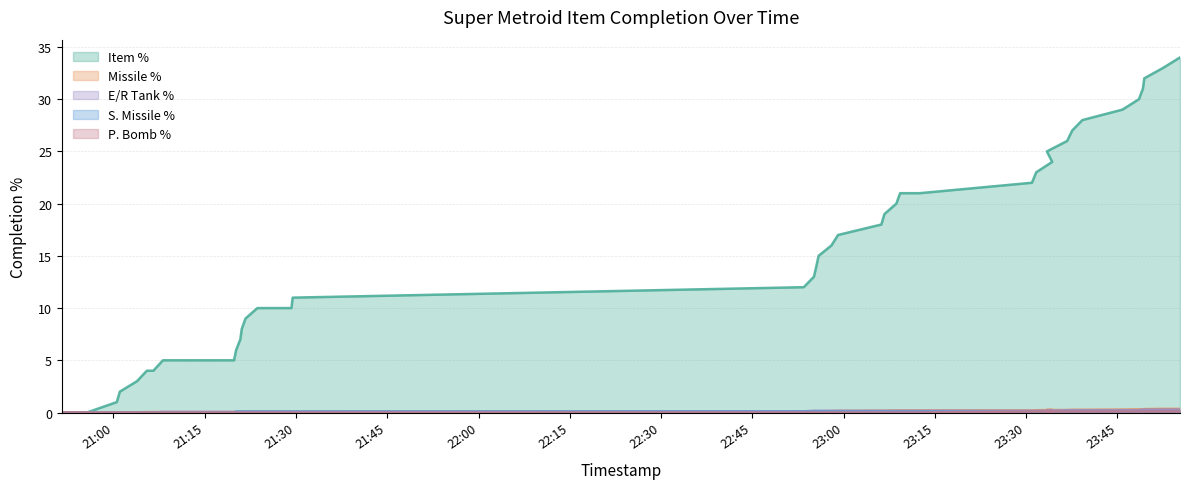

What value does the Missile % series have at 2020-06-25 23:06:12?

0.2